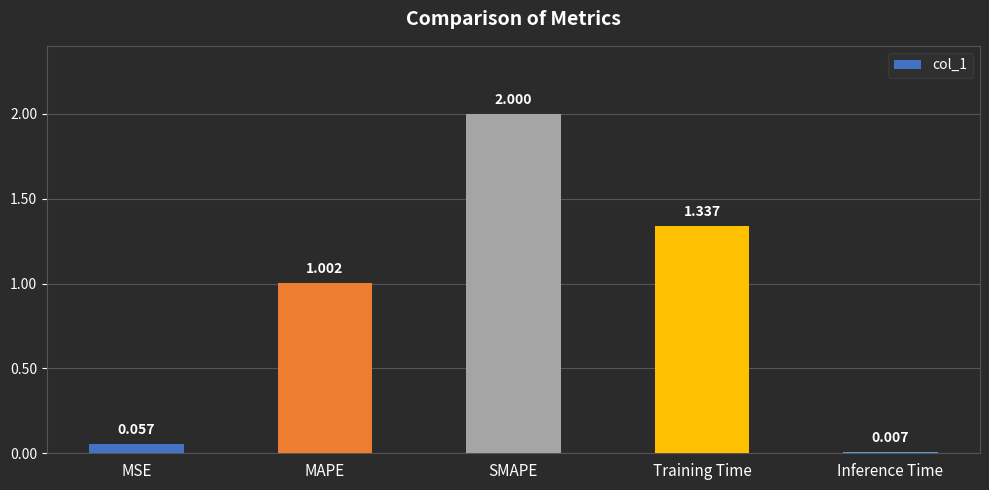

At which category does the chart reach its peak across all series?

SMAPE